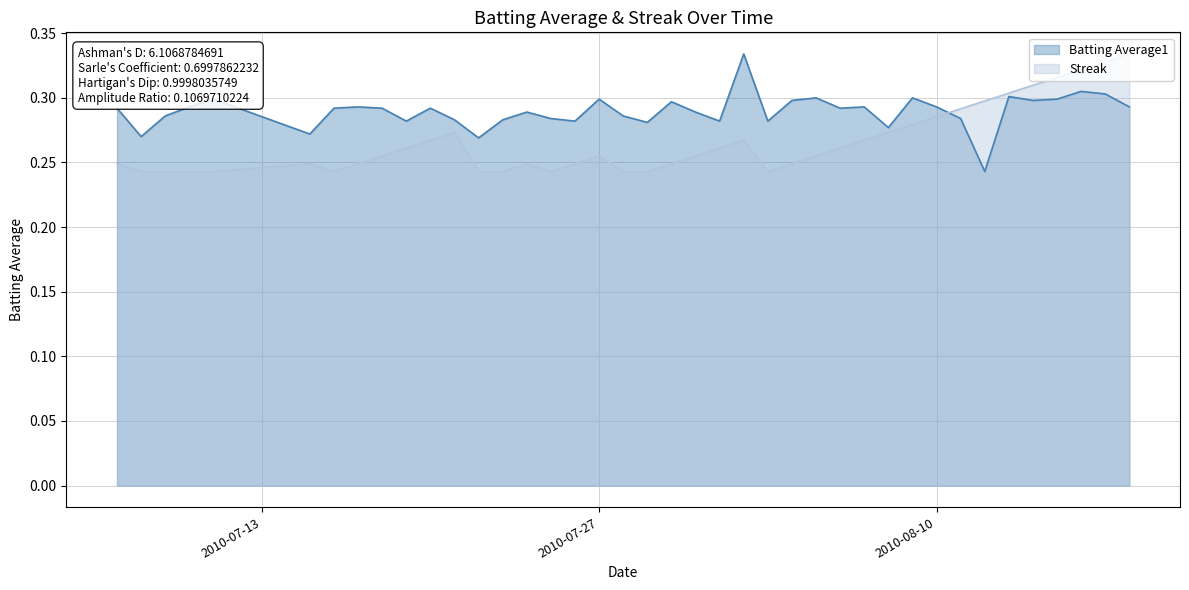

Is the value of Streak at 2010-07-21 greater than the value of Batting Average1 at 2010-08-18?

No